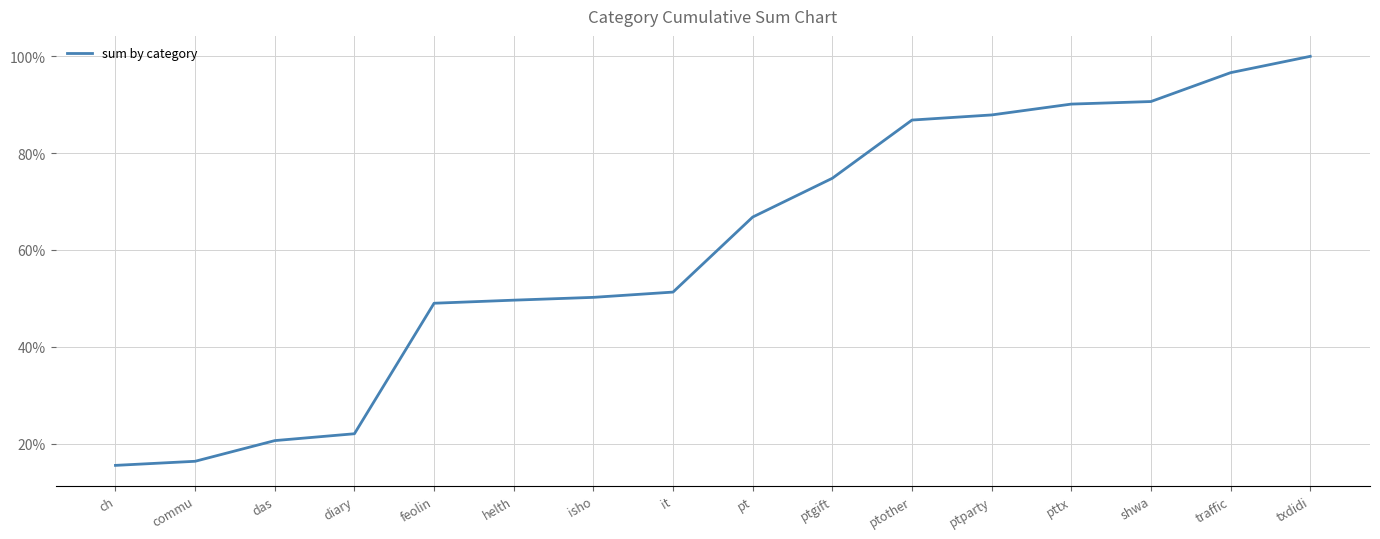

What is the label of the 1st point from the left?

ch